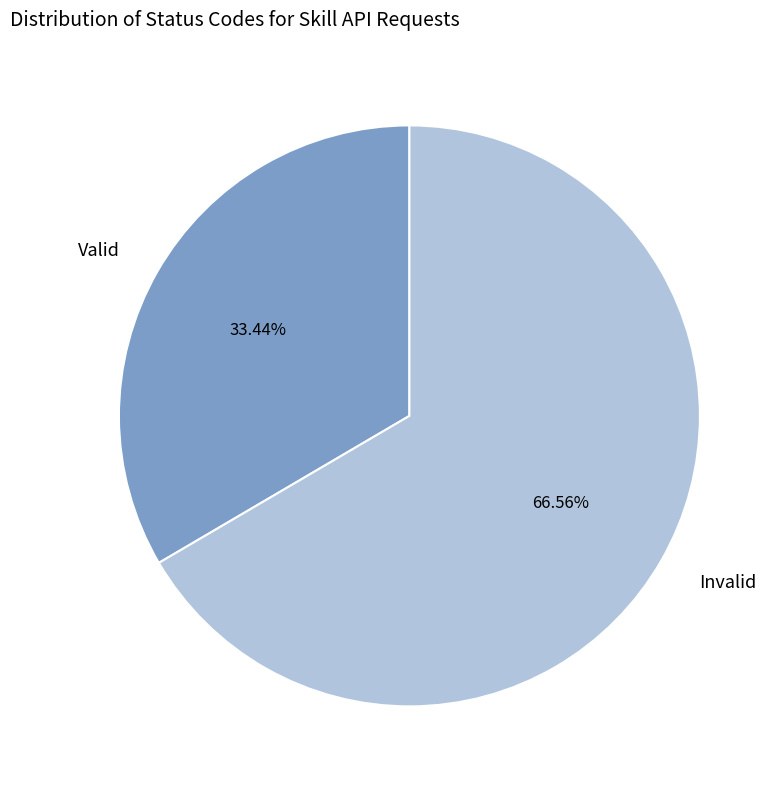

Which slice is the largest?

Invalid